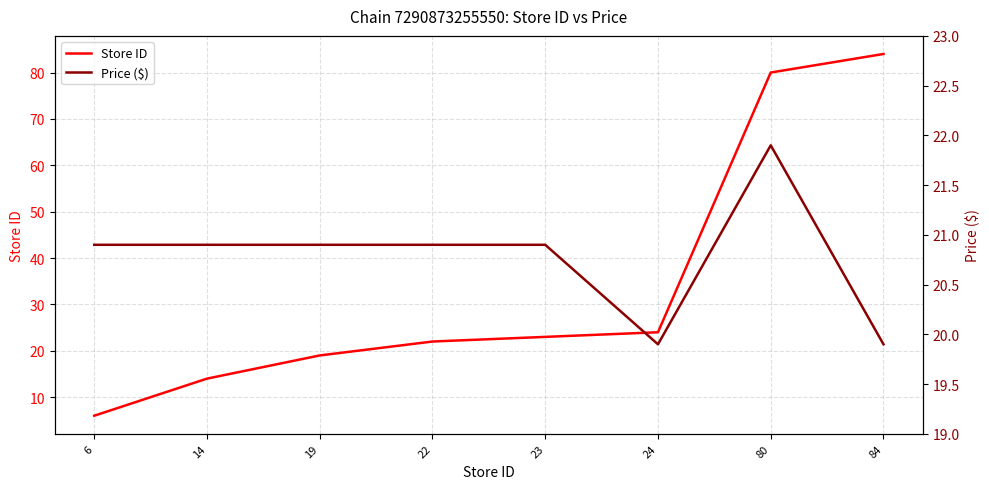

Read the Price ($) value at 19.

20.9